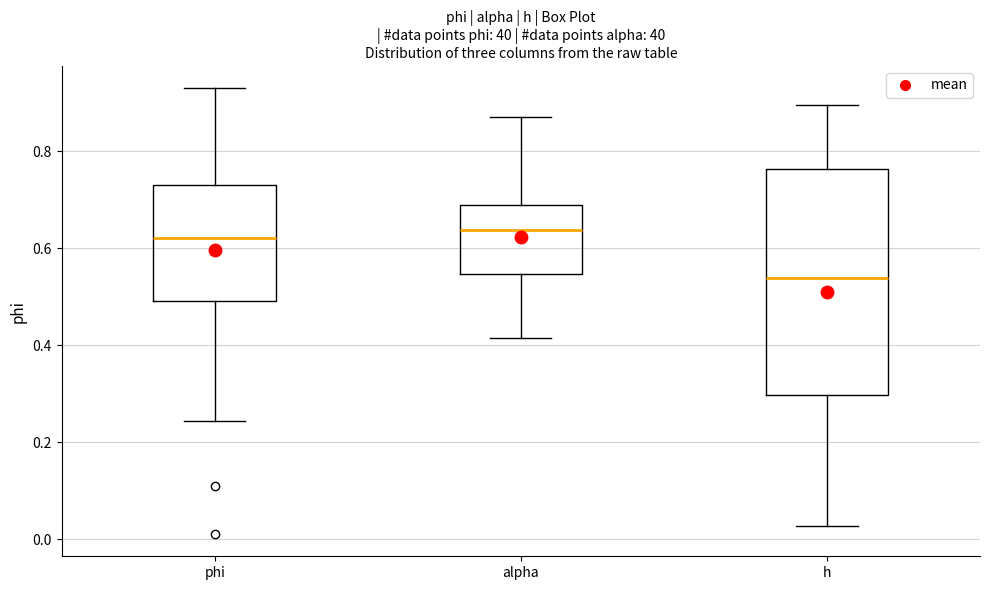

Reading left to right, transcribe this box plot: for each box, give where its median line is, the range the box spans, and where its two whiskers end, as read against the y-axis. The values are not printed on the chart, so give them approximately, as read against the axis.

phi: median 0.62, box 0.50 to 0.74, whiskers 0.24 to 0.94
alpha: median 0.64, box 0.54 to 0.68, whiskers 0.42 to 0.88
h: median 0.54, box 0.30 to 0.76, whiskers 0.02 to 0.90